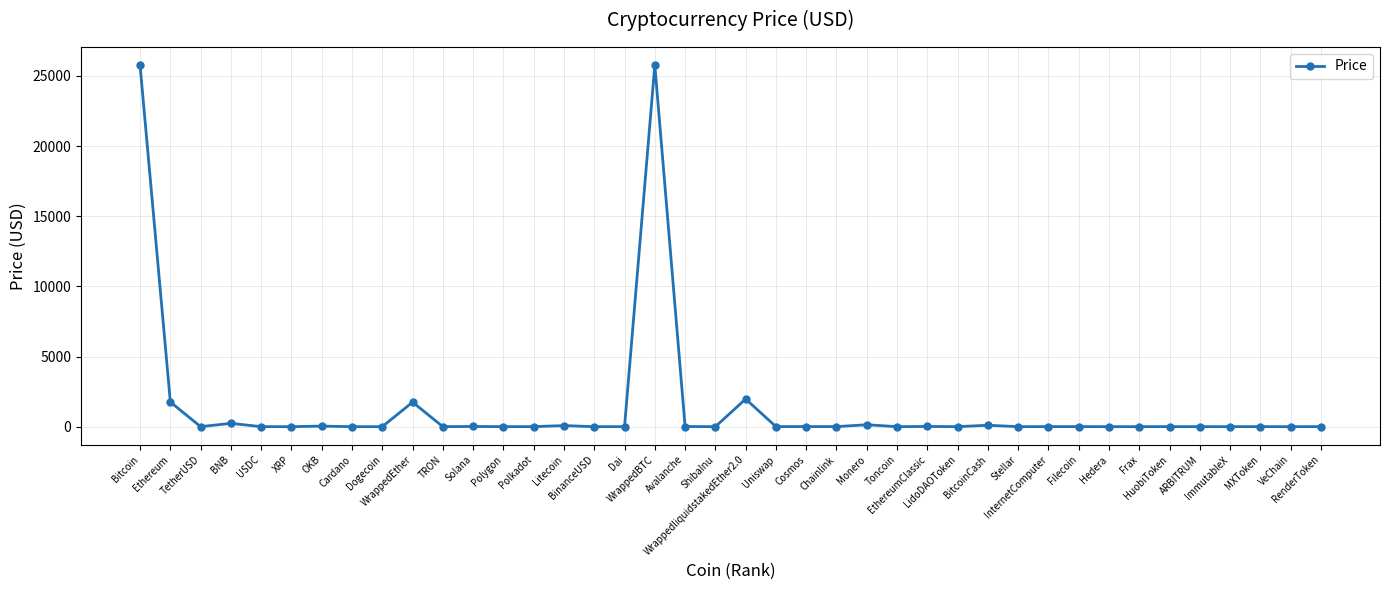

What is the difference between the maximum and second lowest values?

25773.3